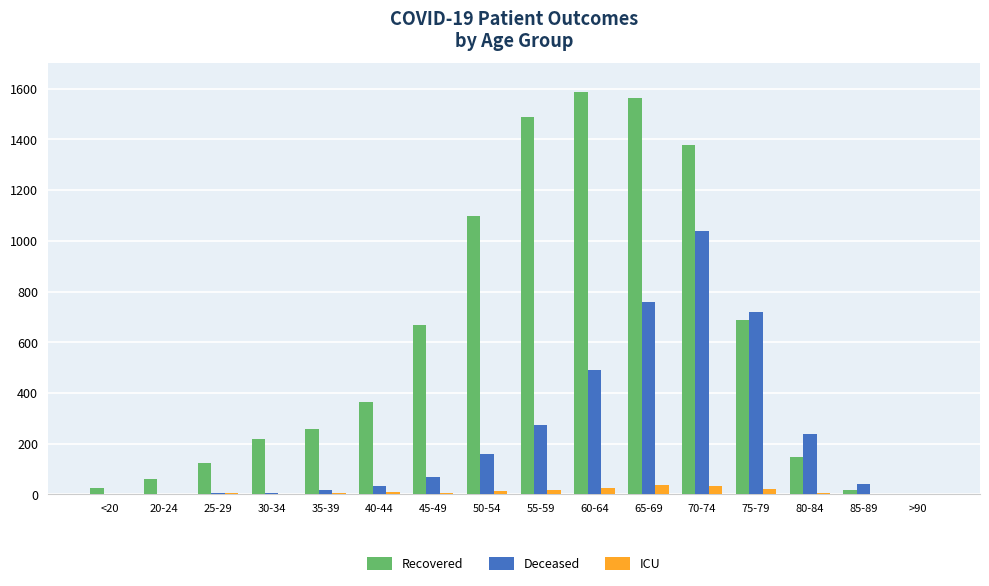

Does the chart contain stacked bars?

No